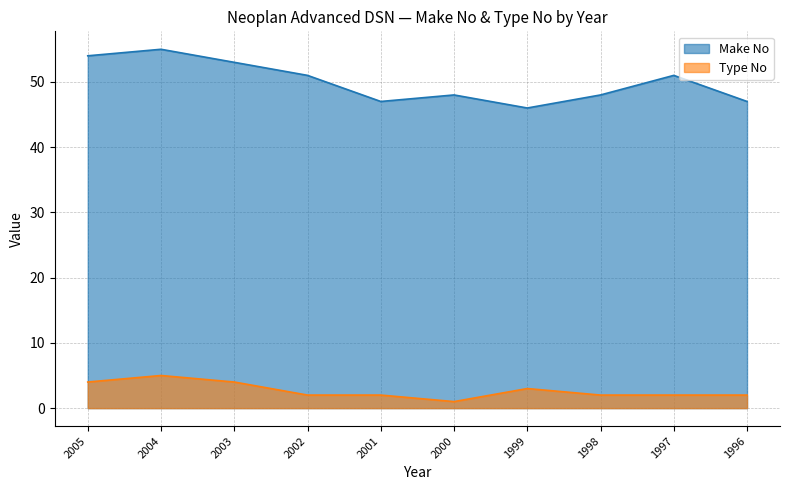

List the series in order of their peak value, highest first.

Make No, Type No